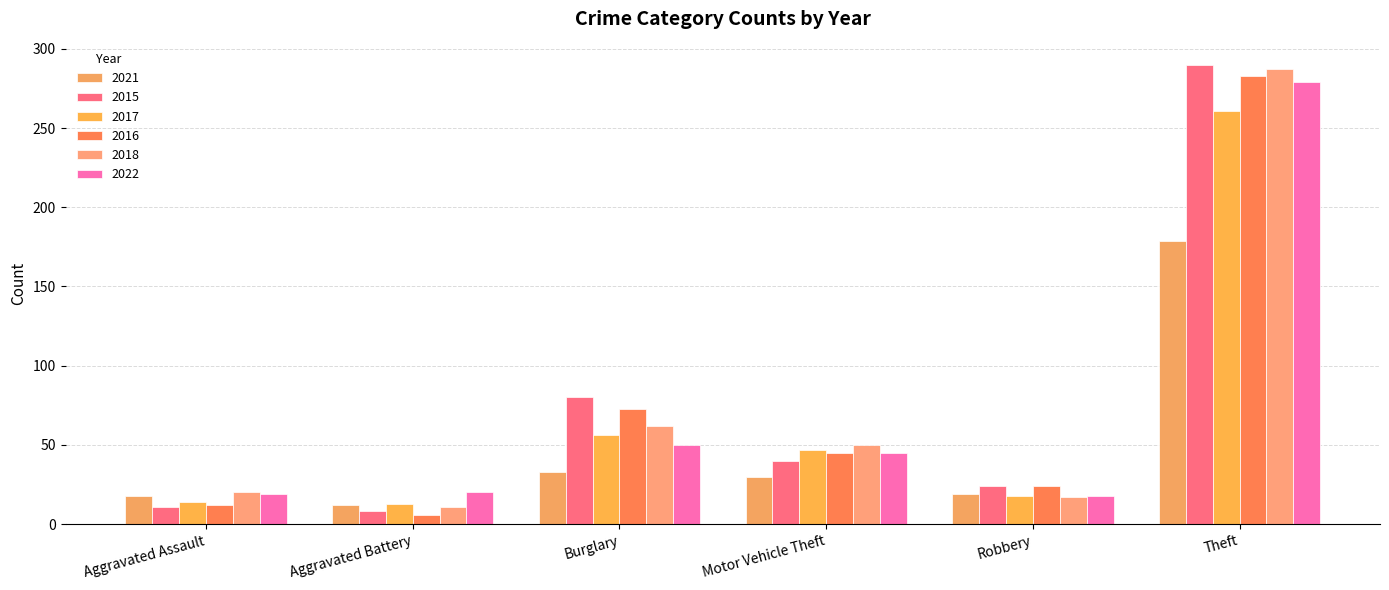

How many bars are there in total?

36